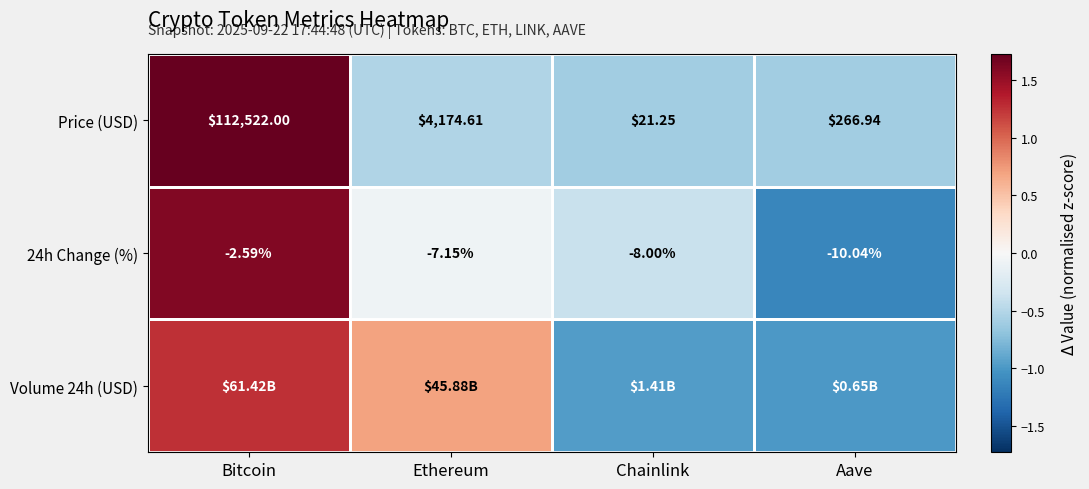

Is the value of Price (USD) at Ethereum greater than the value of 24h Change (%) at Chainlink?

Yes